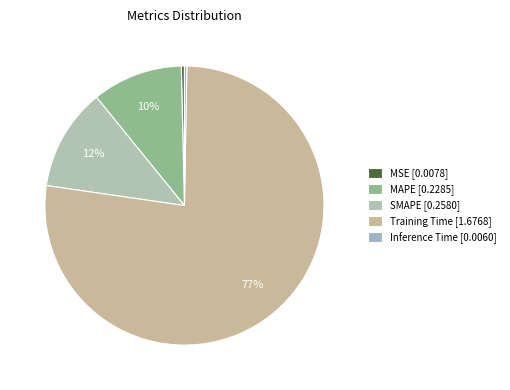

How many segments does this pie chart have?

5